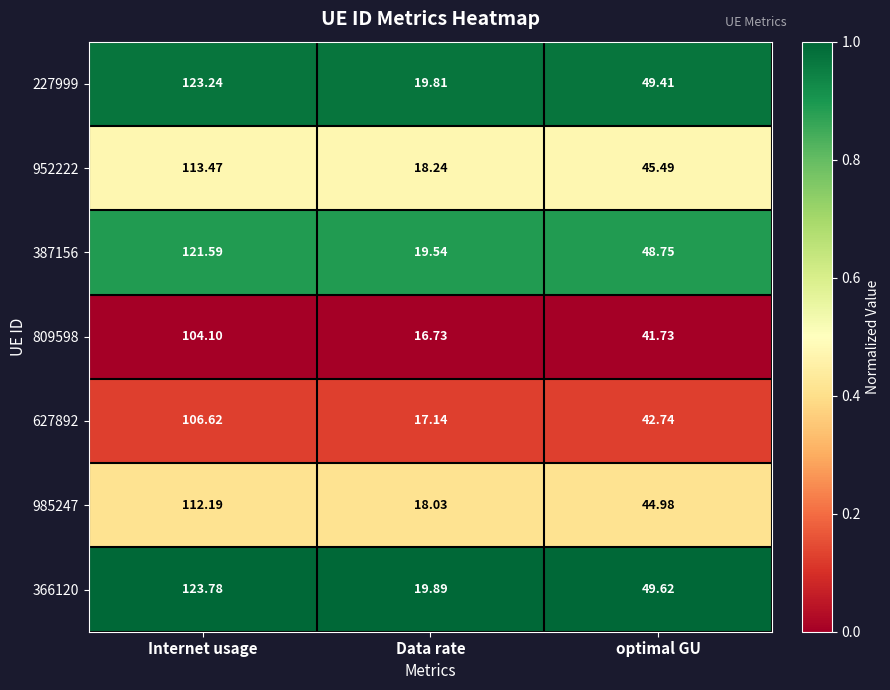

Which series has the largest range (max minus min)?

366120